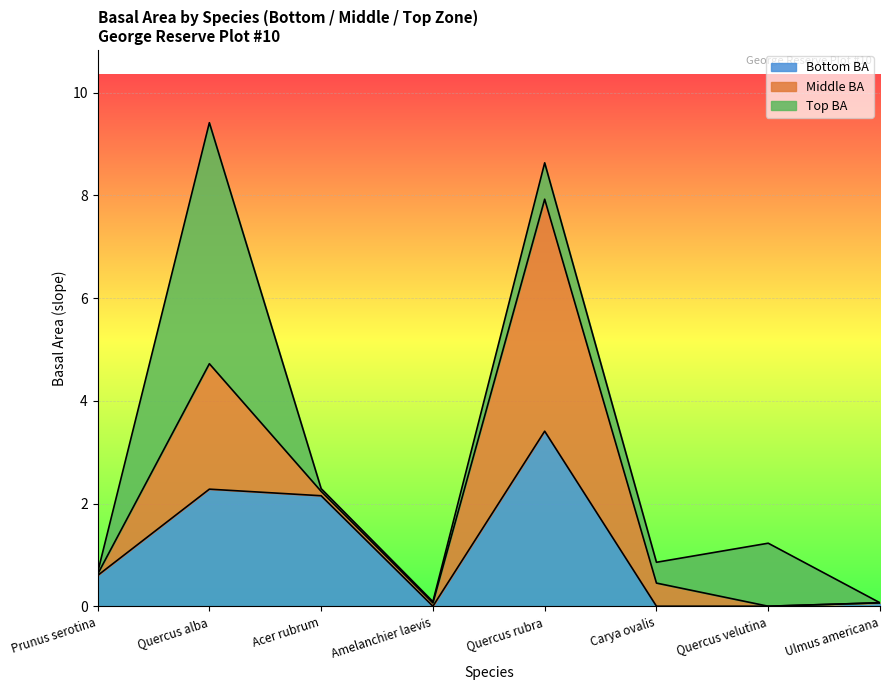

Where is Bottom BA nearest to the value 1?

Prunus serotina